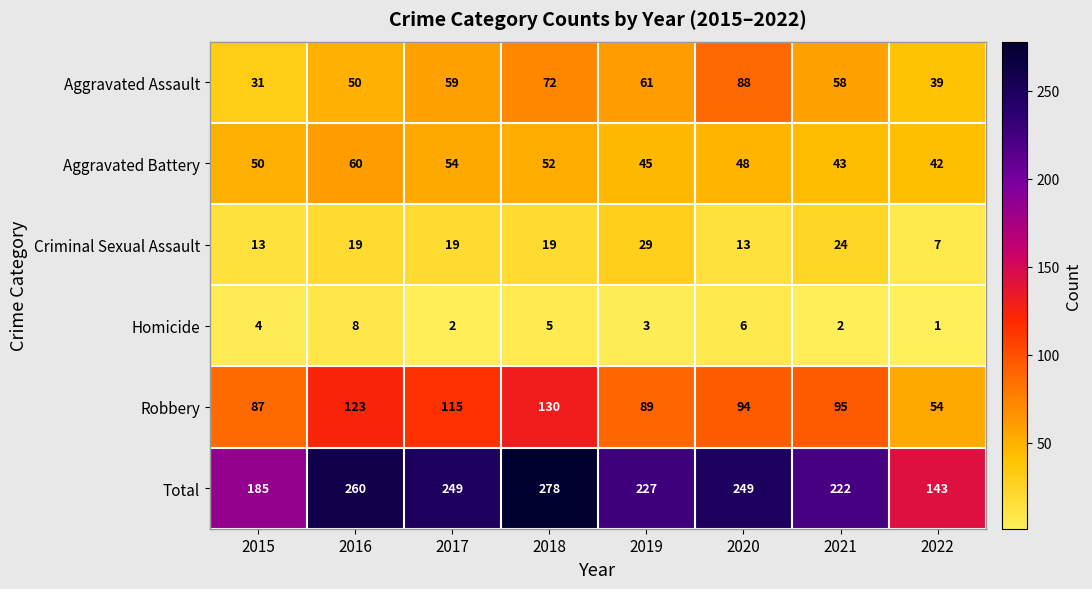

Between 2018 and 2019, which series saw the biggest shift?

Total